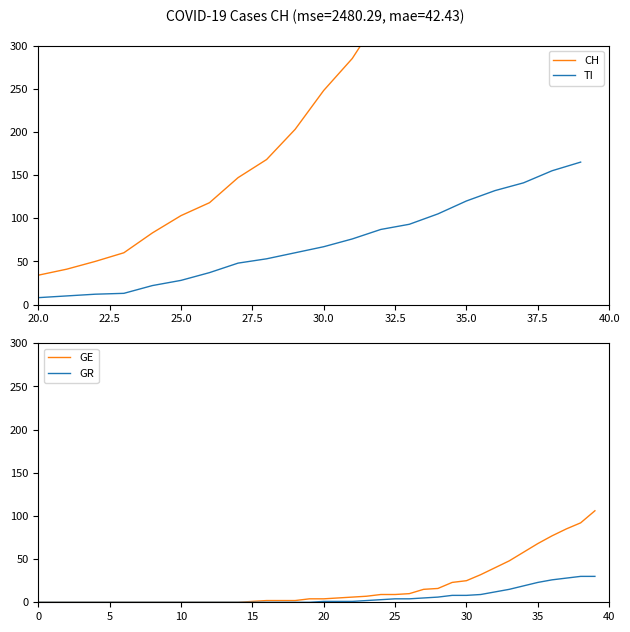

Does the chart have visible grid lines?

No